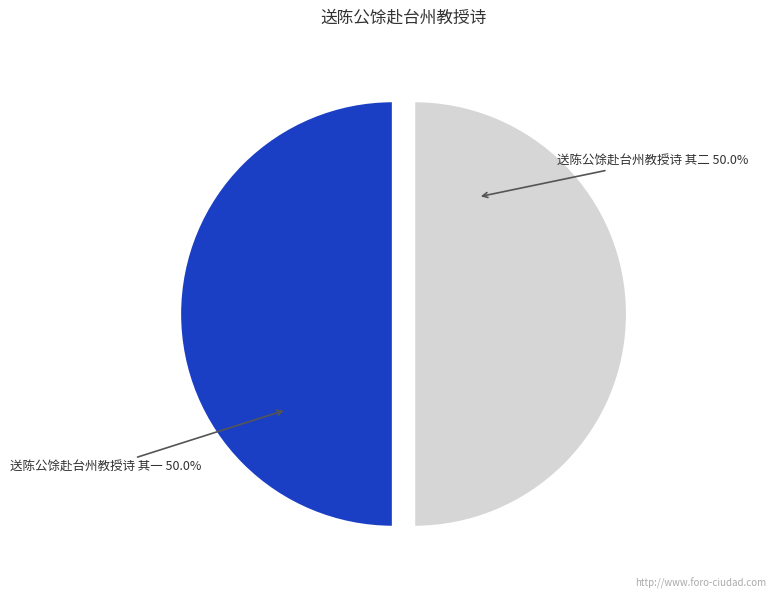

How much of the chart is everything except 送陈公馀赴台州教授诗 其二?

50.0%